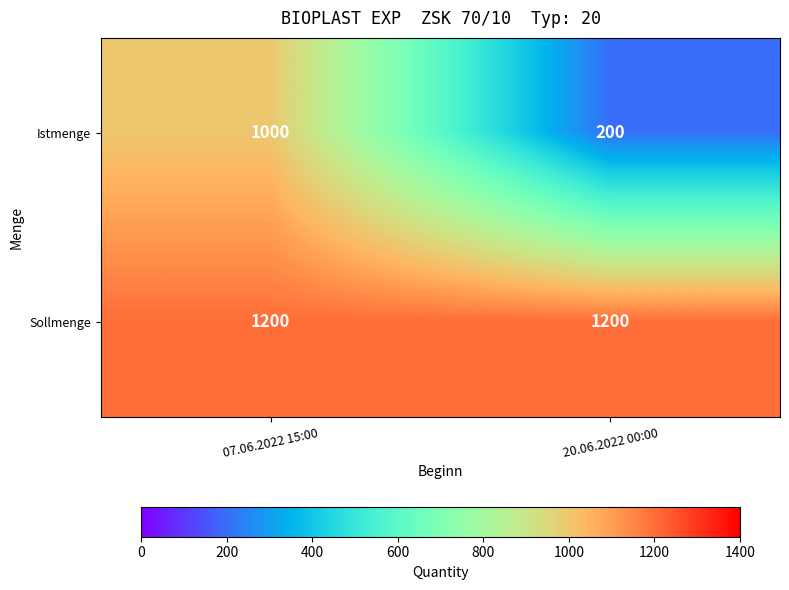

List the series in order of their peak value, lowest first.

Istmenge, Sollmenge